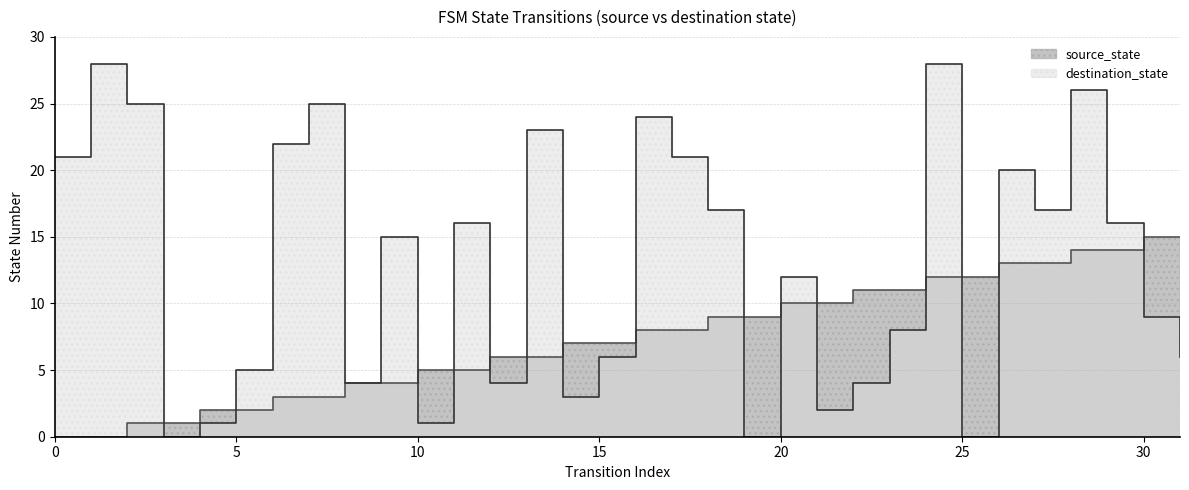

How many lines are shown in the chart?

2